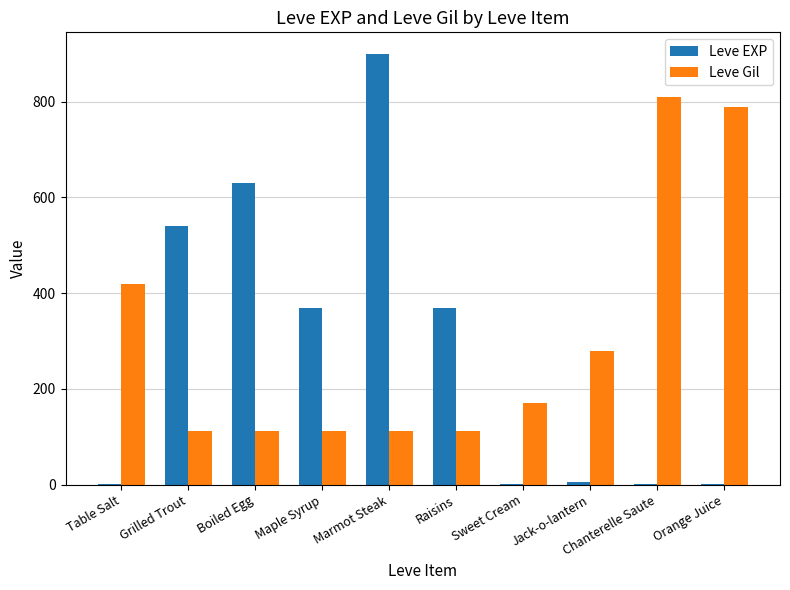

What is the approximate value of Leve EXP at Boiled Egg?

630